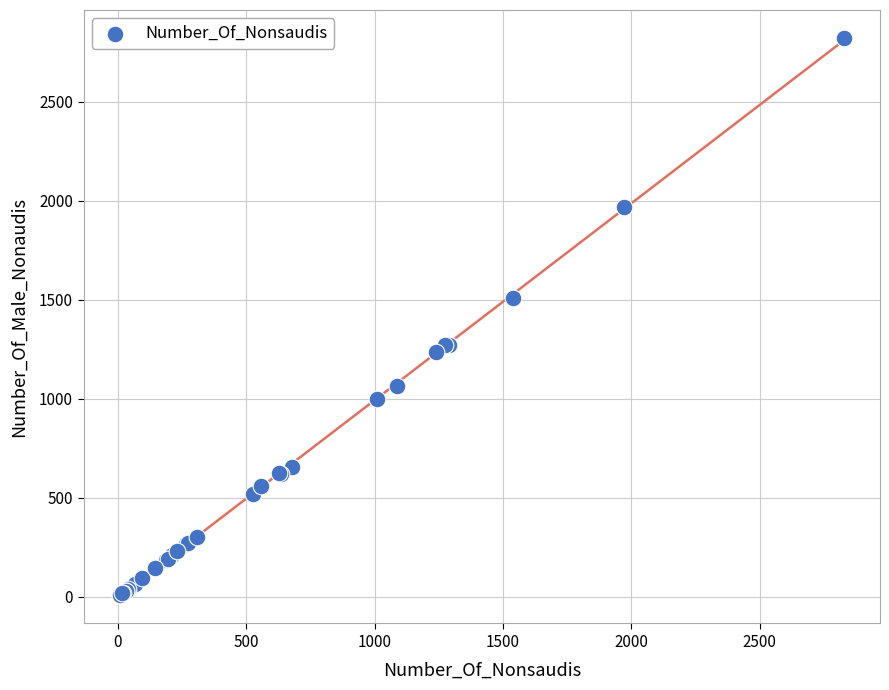

What Y value in the scatter plot is closest to 1415?

1508